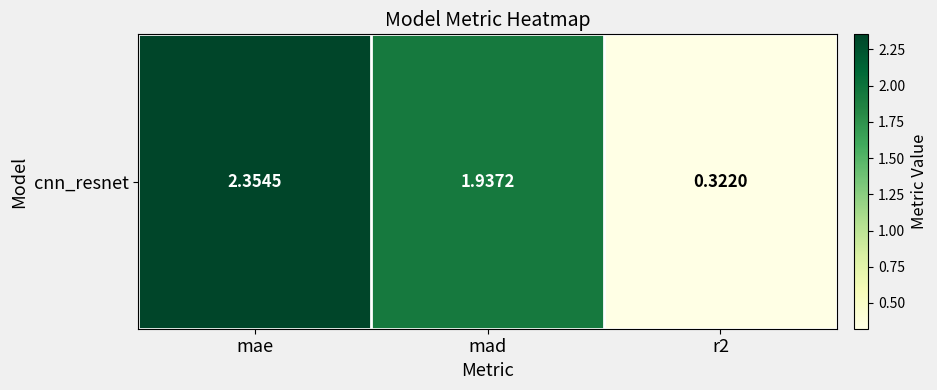

How many values exceed 1?

2